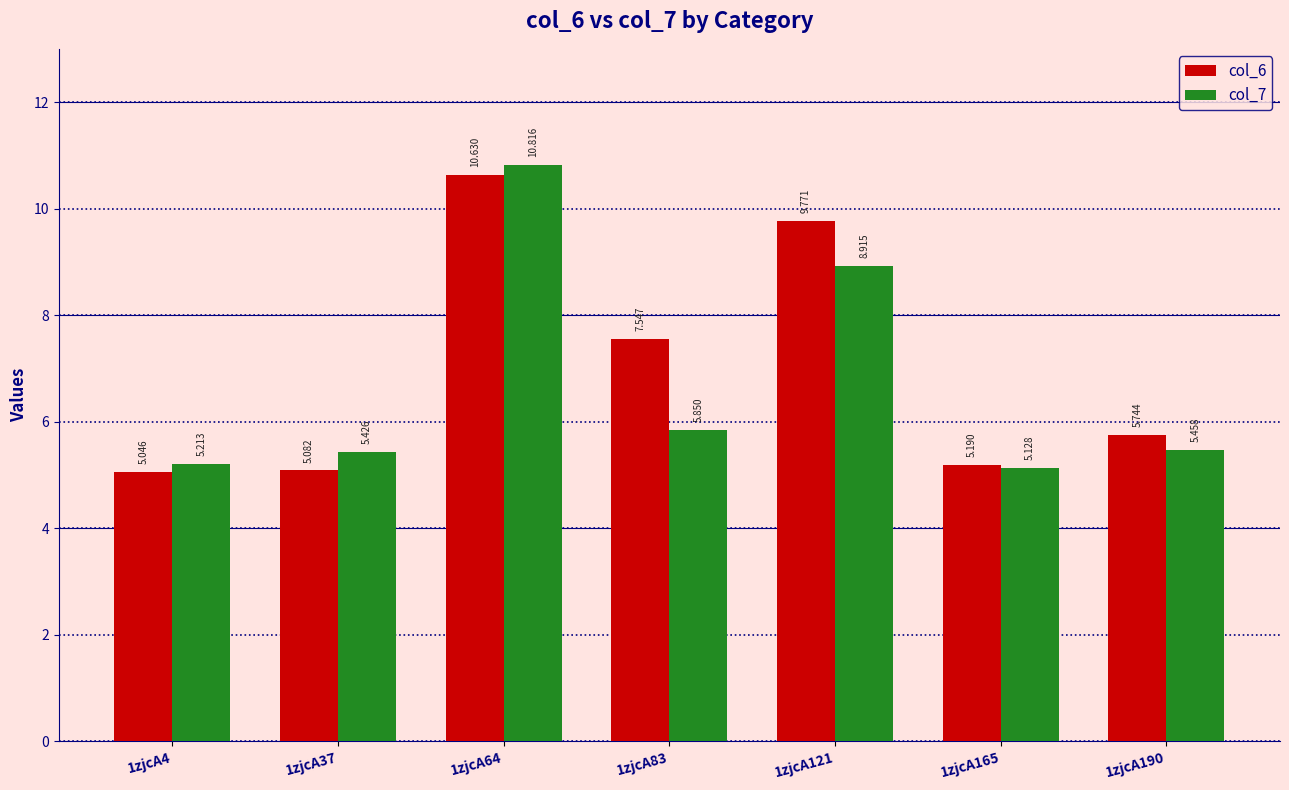

What is the value of the col_7 bar at the 5th from the left?

8.9